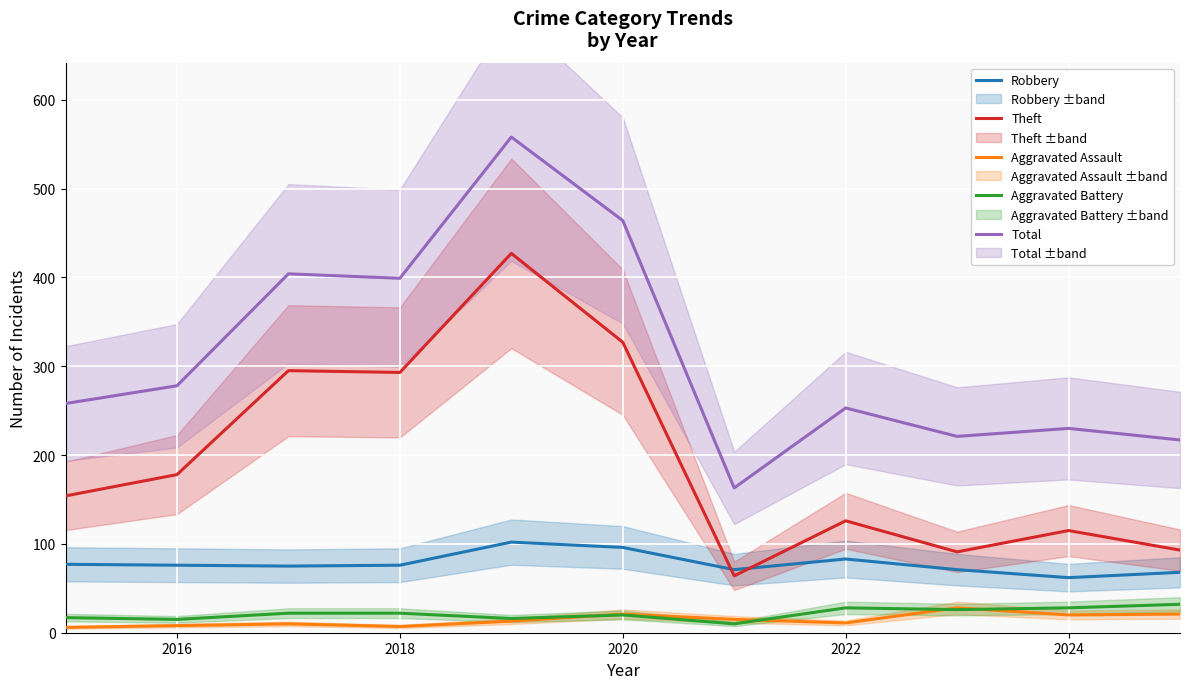

Is it true that Theft equals 126 at 2022?

True